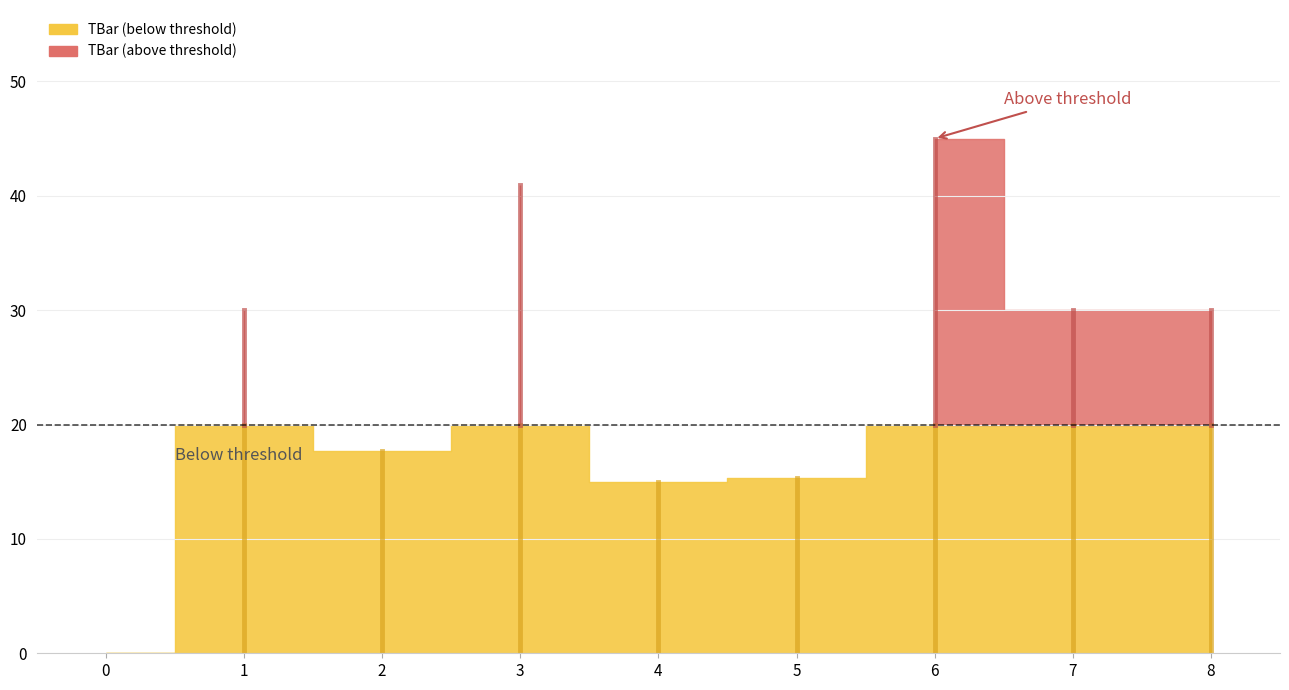

Is this an area chart (filled region under the line)?

No